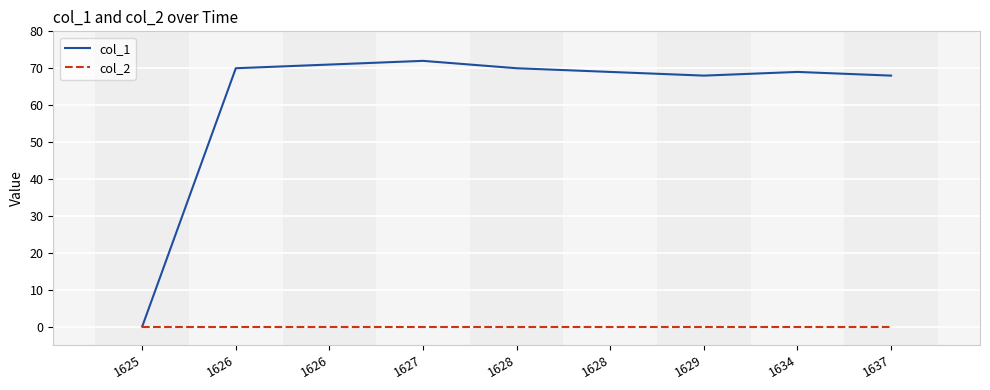

What are all the series names shown in the legend?

col_1, col_2